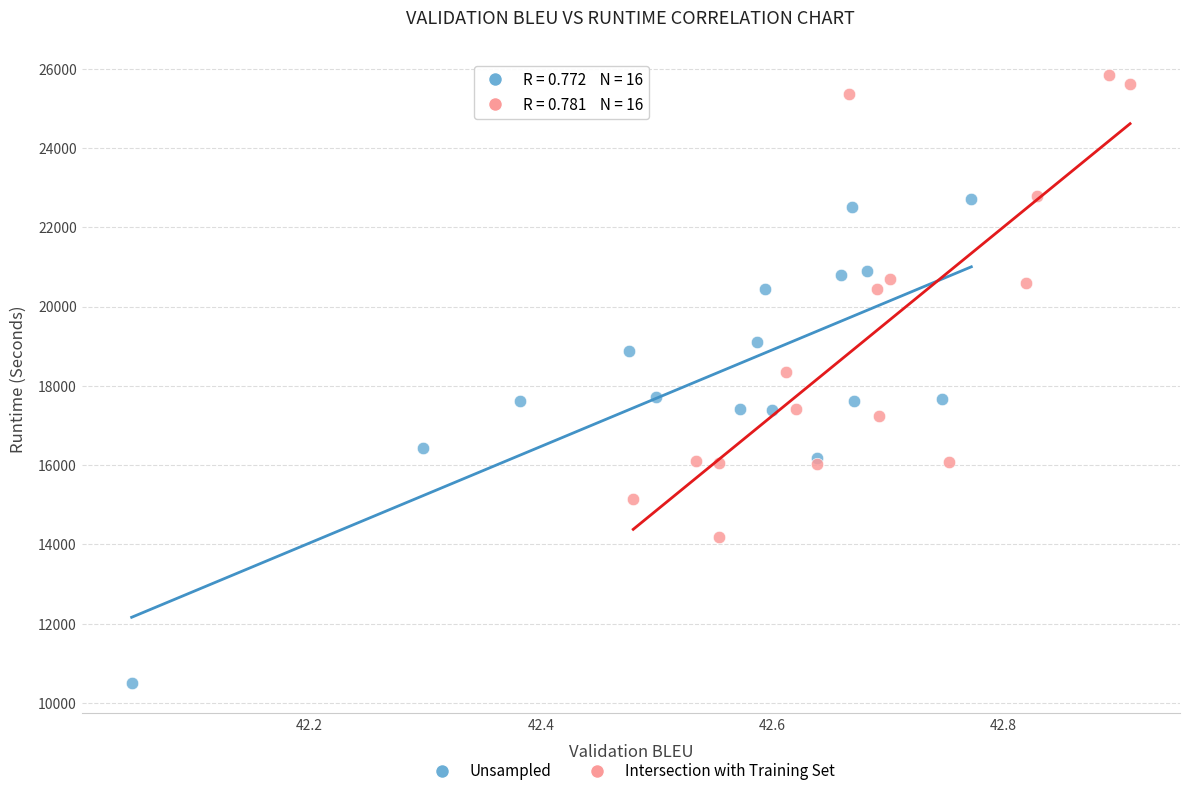

Which series reaches the maximum Y coordinate?

Intersection with Training Set